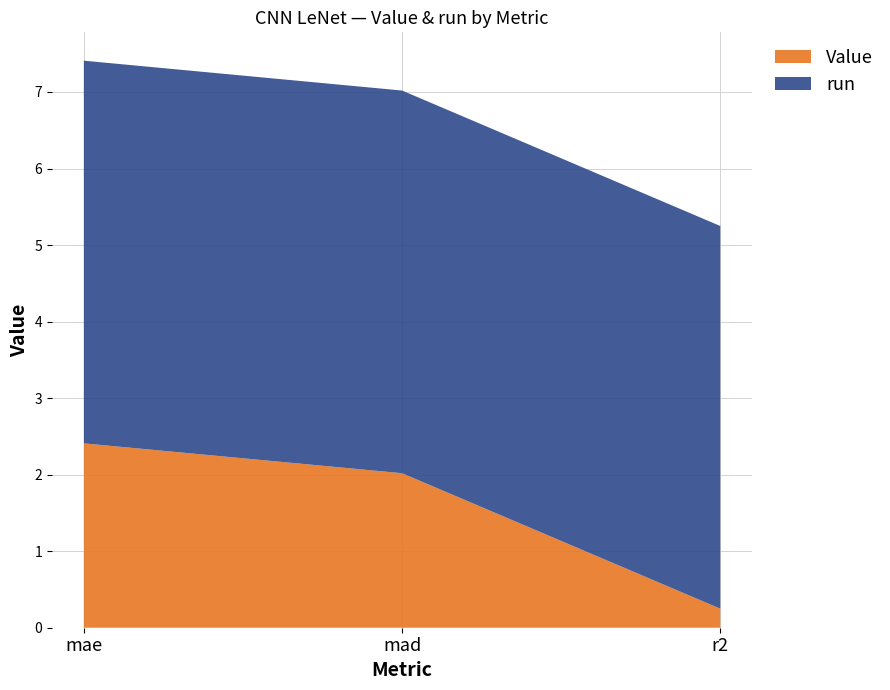

Reading left to right, extract all data points from this chart.

Value: mae=2.4	mad=2.0	r2=0.2
run: mae=5.0	mad=5.0	r2=5.0